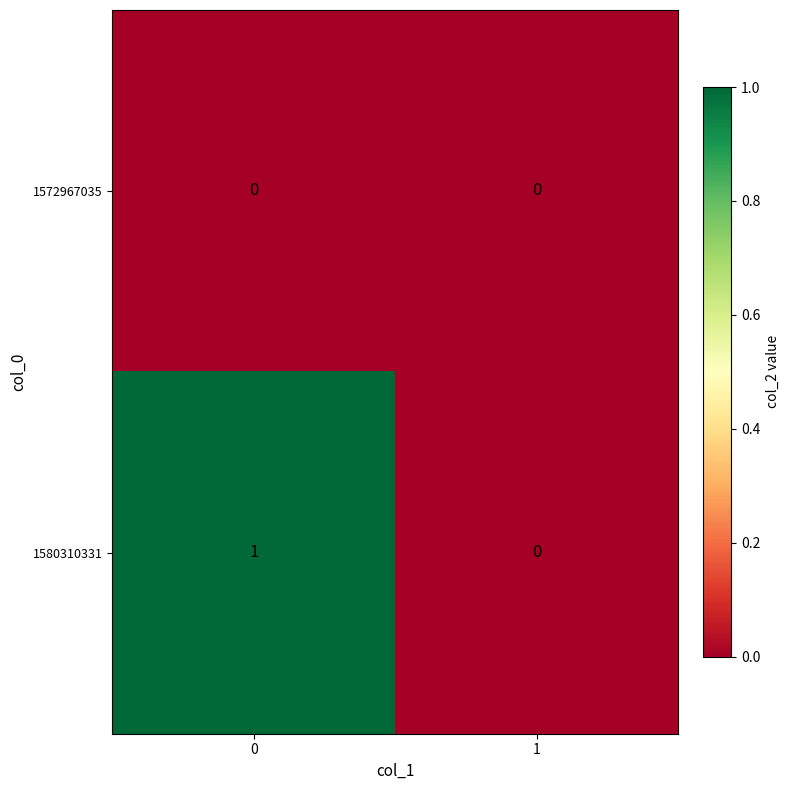

Reading left to right, what are all the values shown in this chart?

1572967035: 0=0	1=0
1580310331: 0=1	1=0